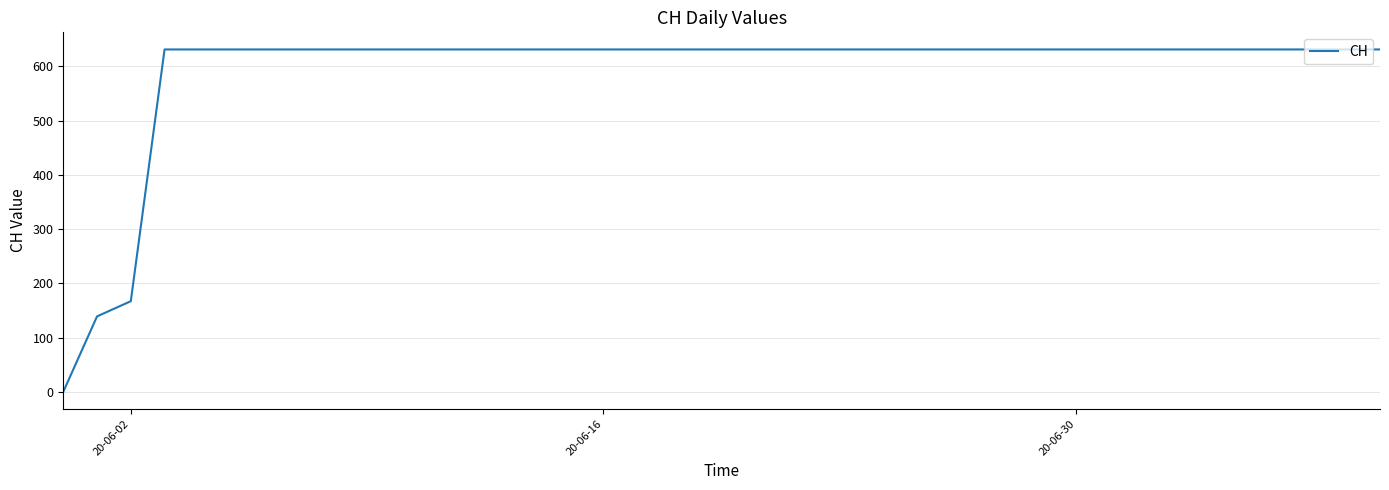

What is the greatest value displayed?

631